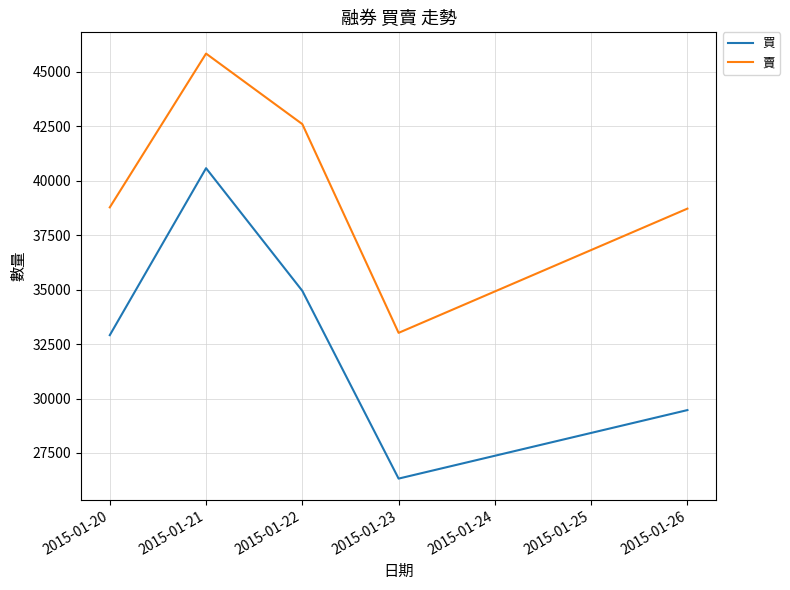

Rank the series at 2015-01-23 from lowest to highest value.

買, 賣